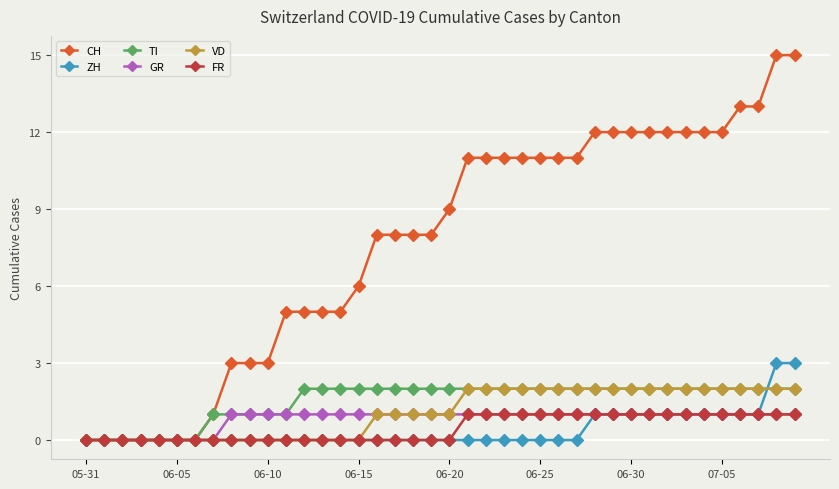

Which series has the largest range (max minus min)?

CH